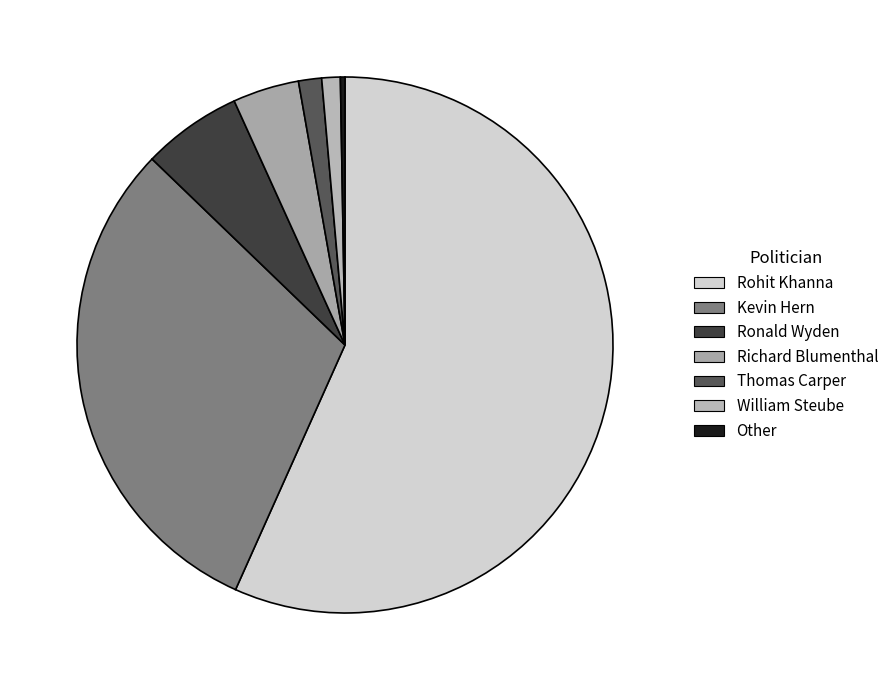

Rank the categories by value from lowest to highest.

Other, William Steube, Thomas Carper, Richard Blumenthal, Ronald Wyden, Kevin Hern, Rohit Khanna